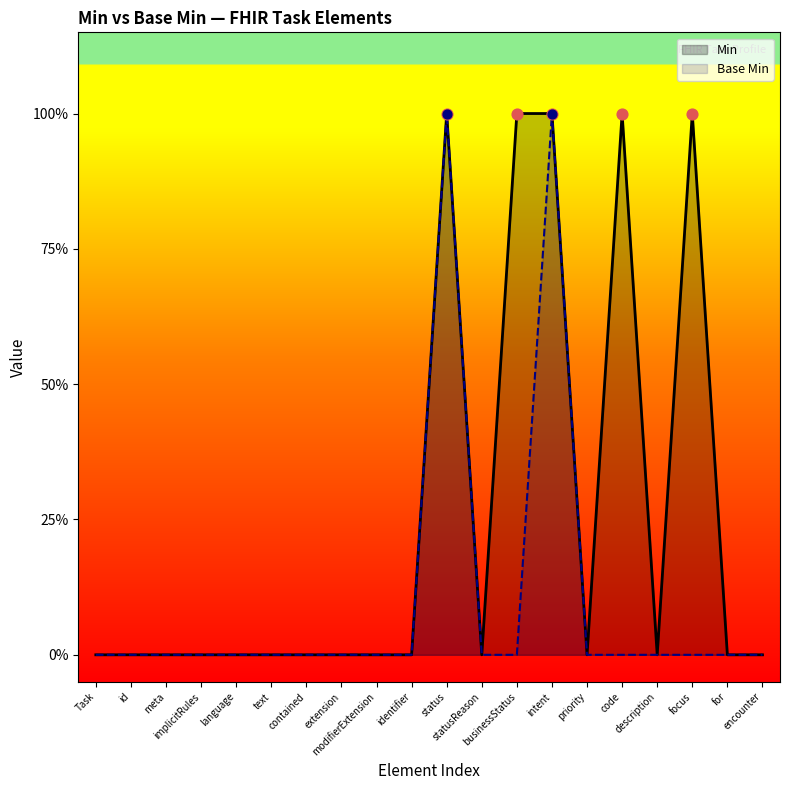

Which series has the largest Y range (max minus min)?

Min